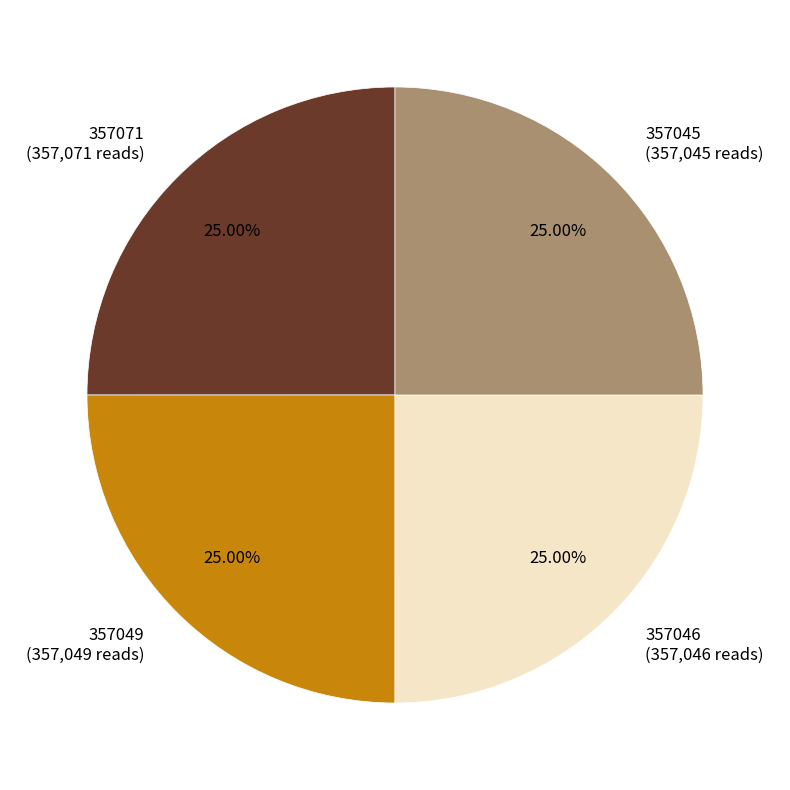

To the nearest percent, what is the combined percentage of 357049 and 357046?

50%